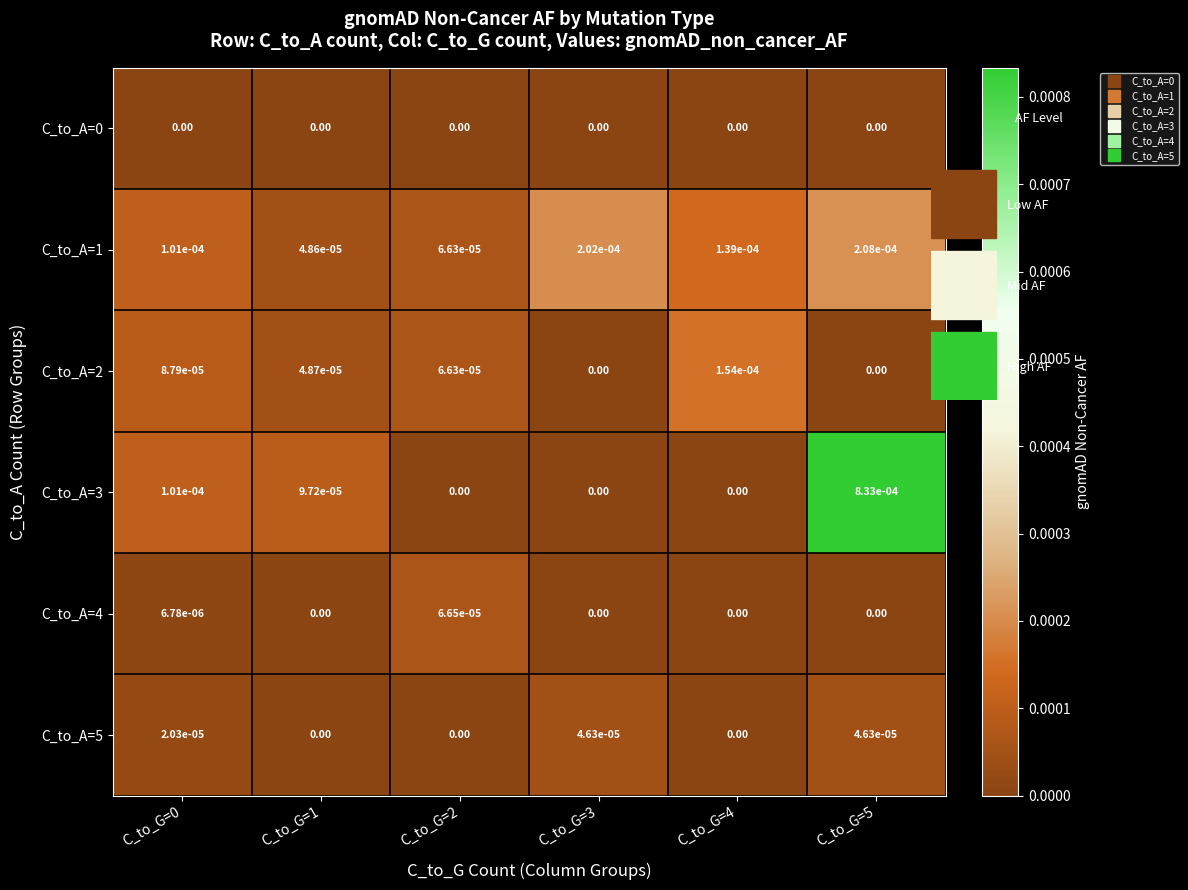

Is the value of C_to_A=5 at C_to_G=0 greater than the value of C_to_A=0 at C_to_G=5?

Yes